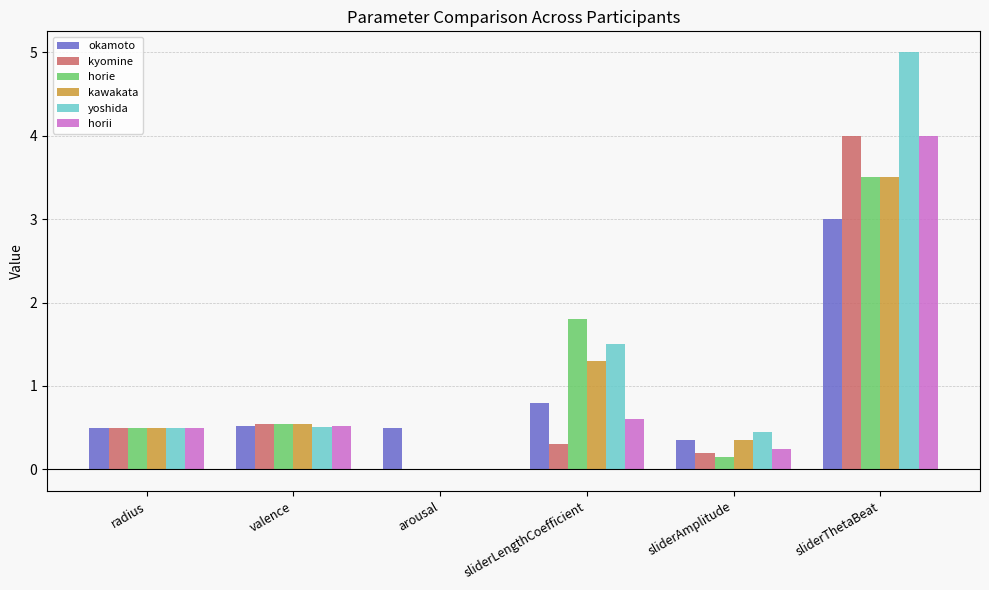

What is the difference between the kyomine values at sliderThetaBeat and sliderAmplitude?

3.8